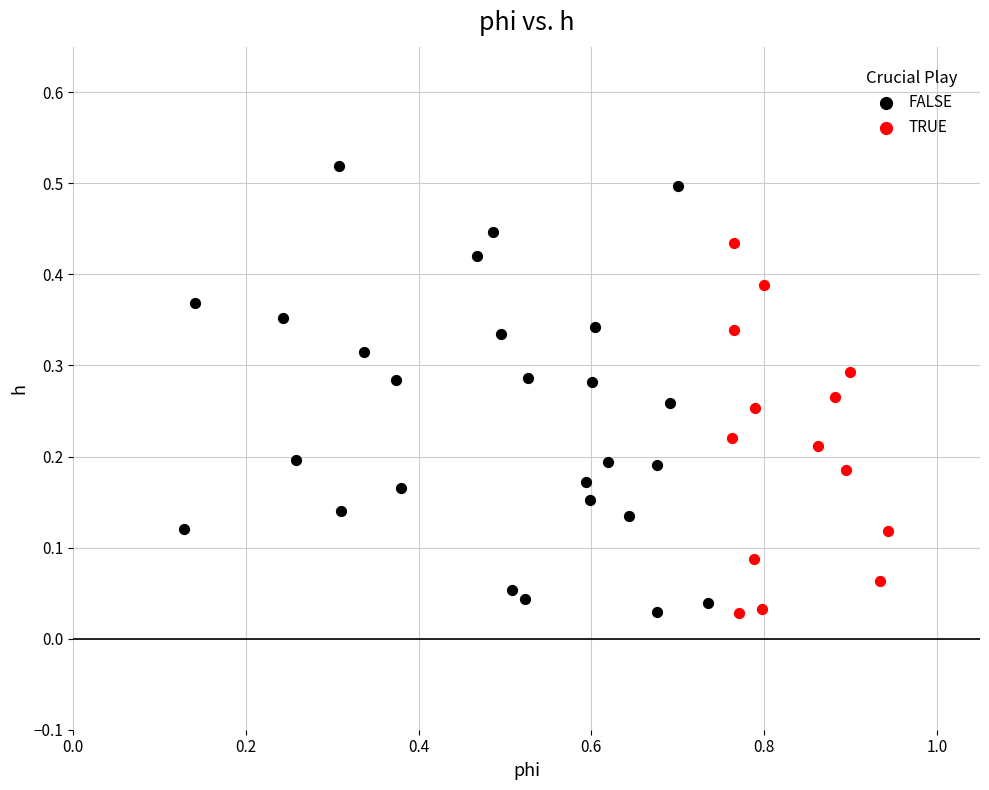

Which series has the largest Y range (max minus min)?

FALSE